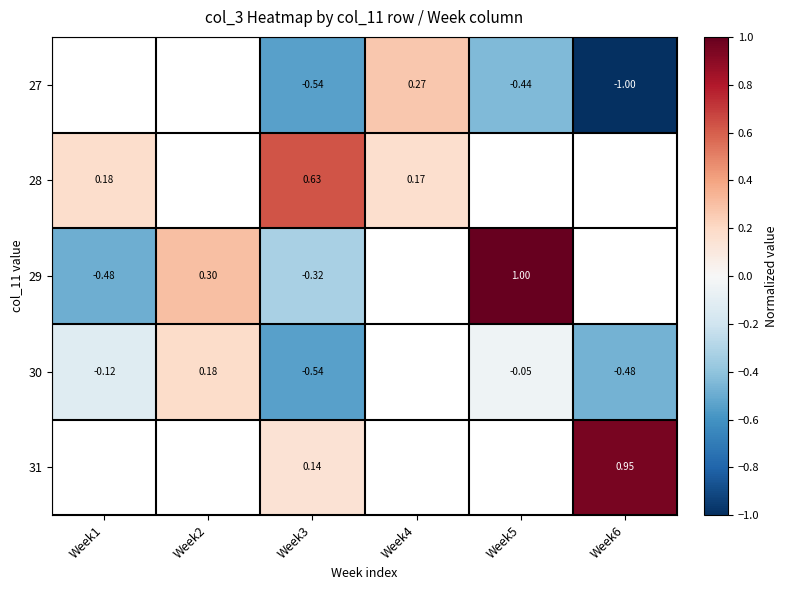

Is the value of 28 at Week1 greater than the value of 27 at Week5?

Yes